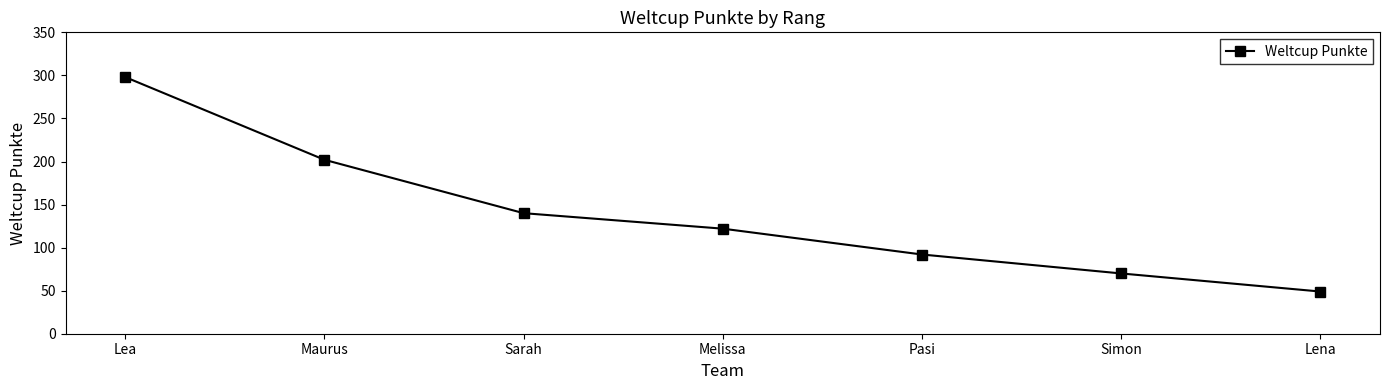

Where does the data first go above 122?

Lea